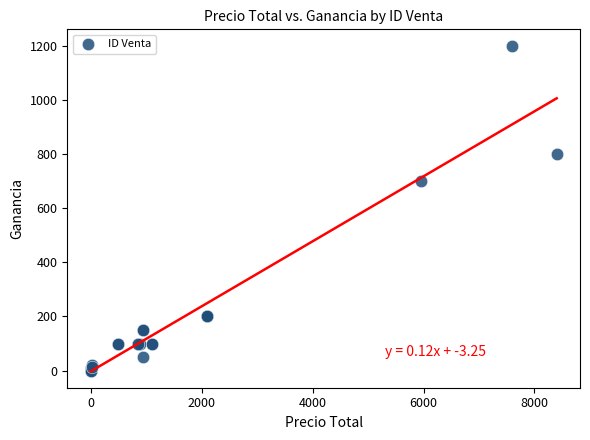

What Y value in the scatter plot is closest to 600?

700